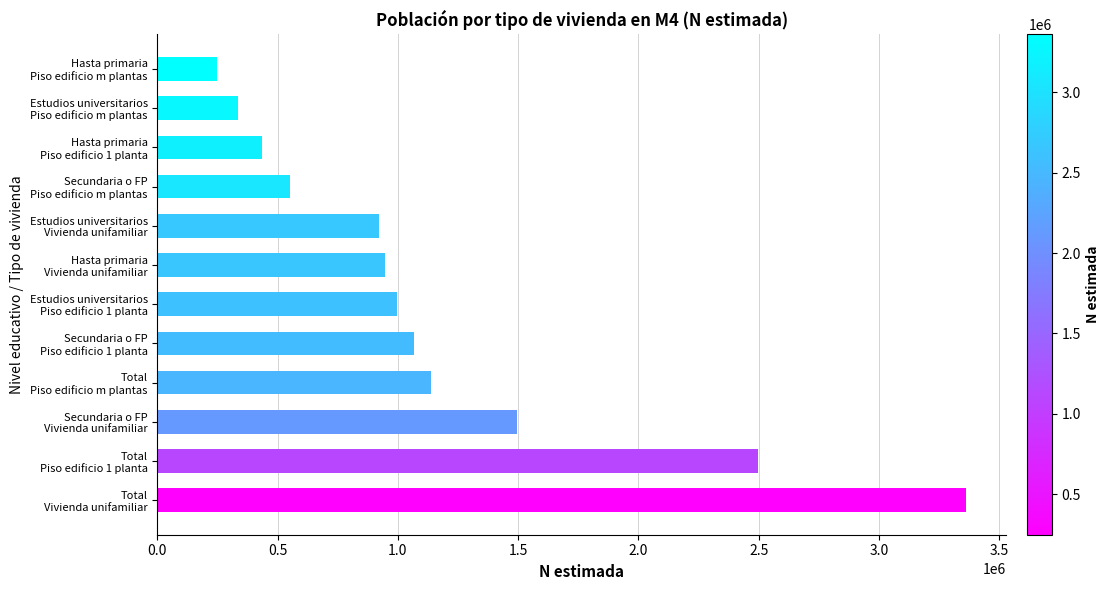

What is the average value?

1165890